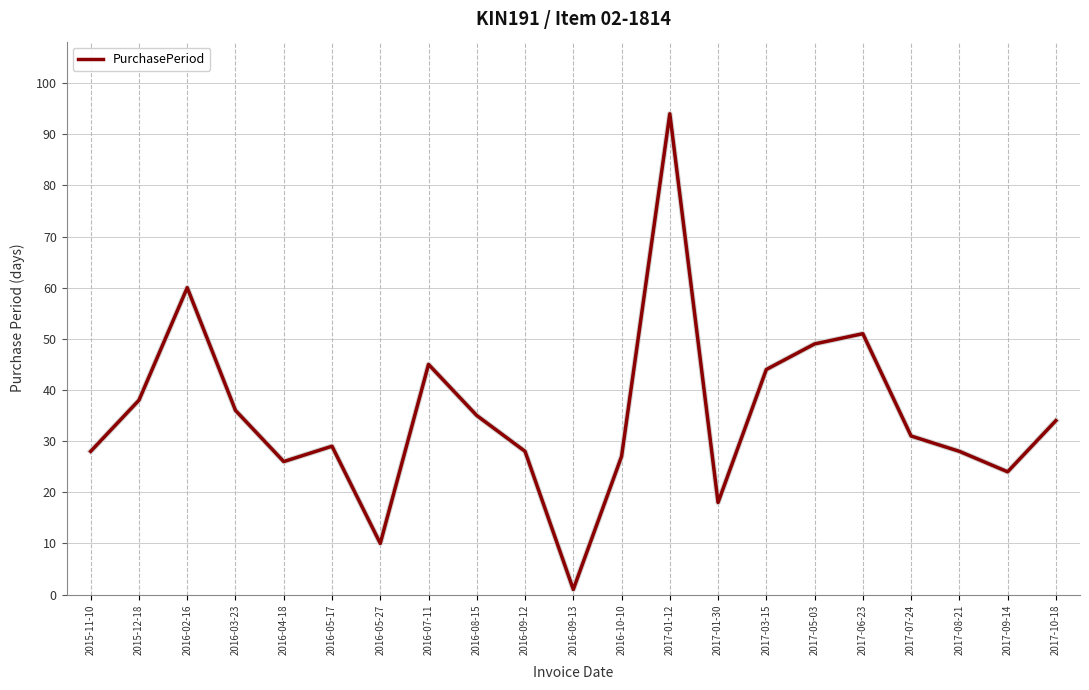

Which category has the highest value across all series?

2017-01-12